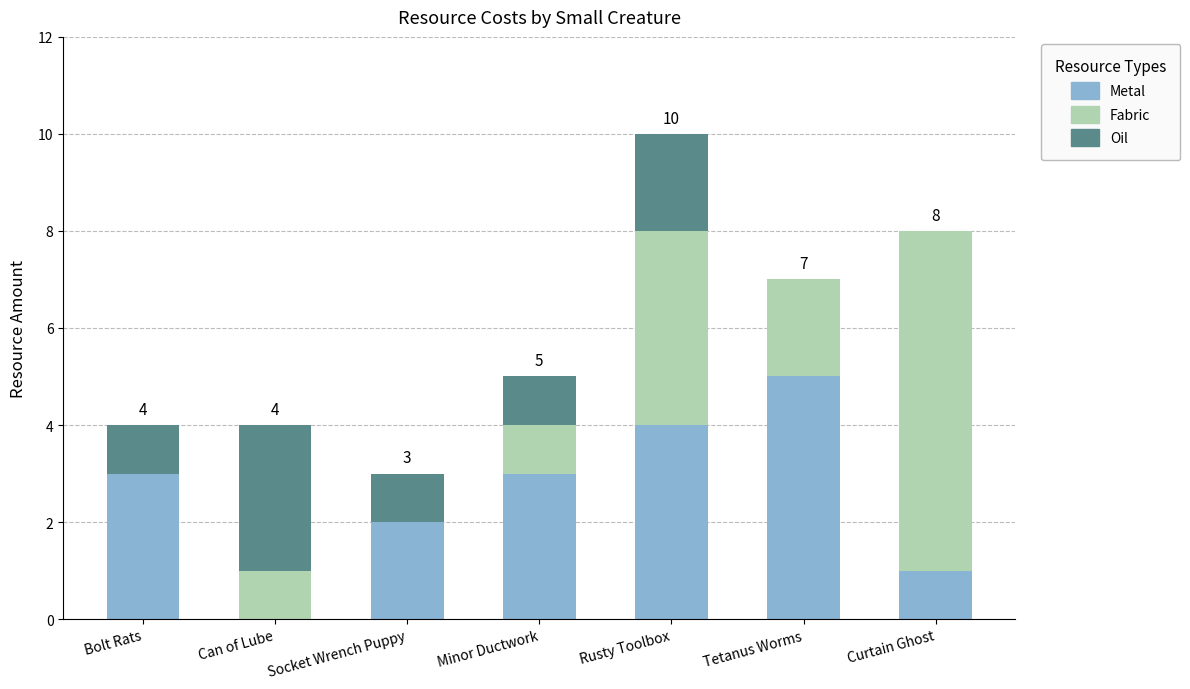

At which category is the sum across all series the highest?

Rusty Toolbox